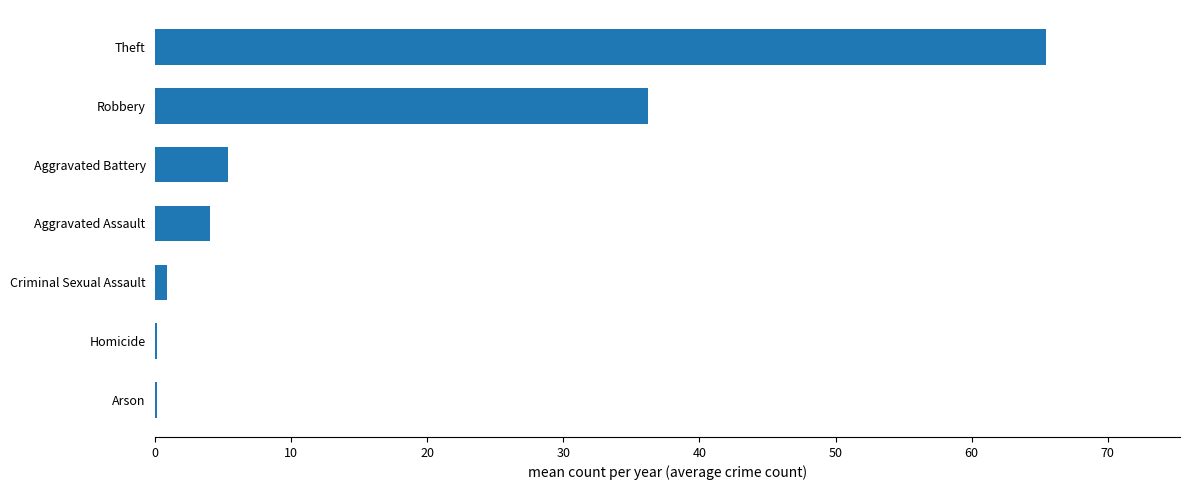

What is the sum of the values at Aggravated Battery and Robbery?

41.6